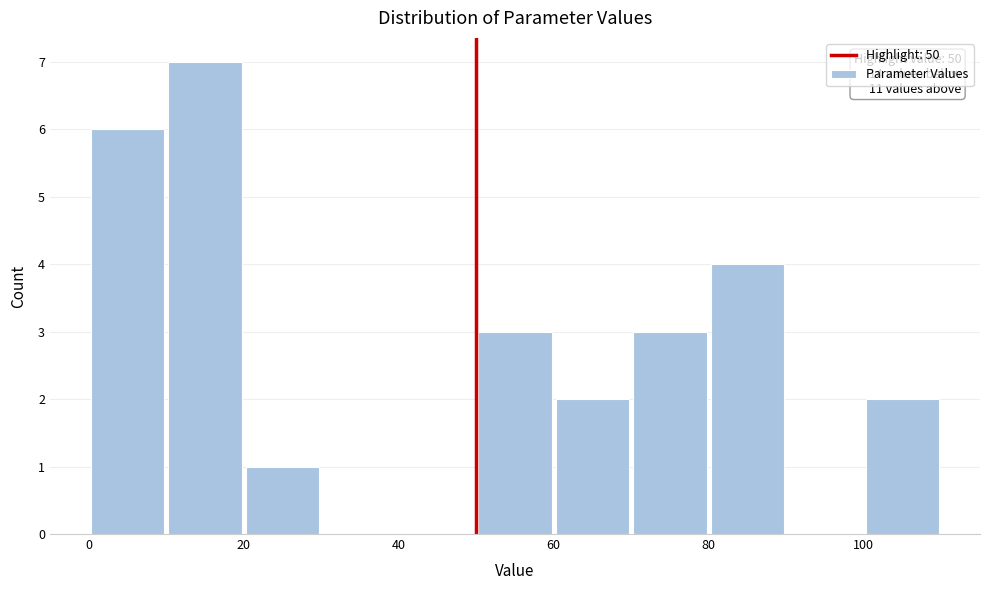

Over which range of the x-axis is the bar tallest?

10 to 20